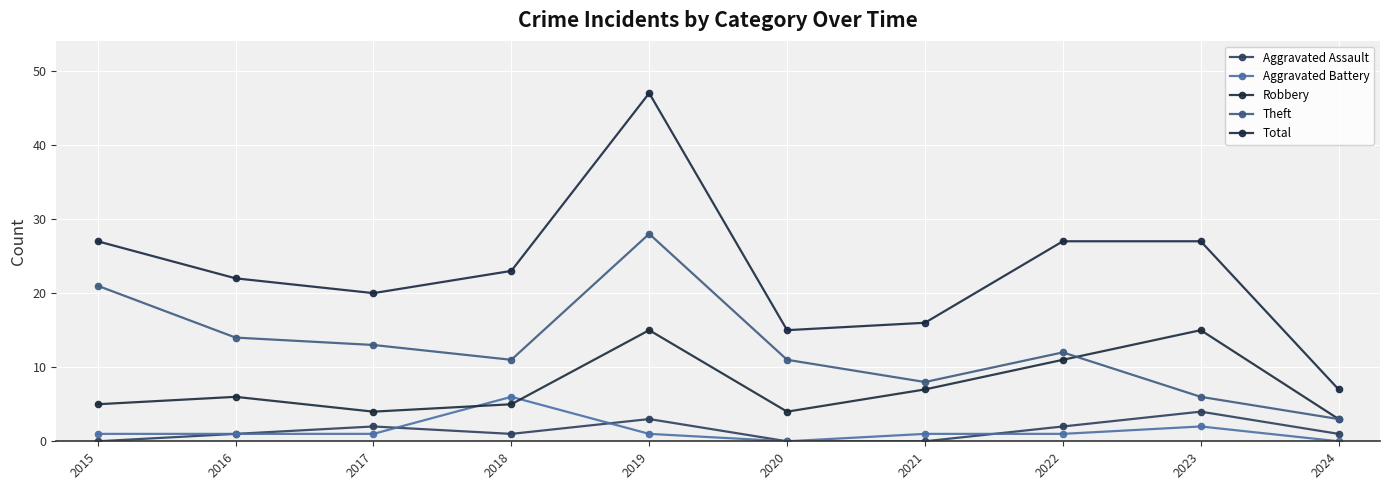

How many distinct data groups are displayed?

5